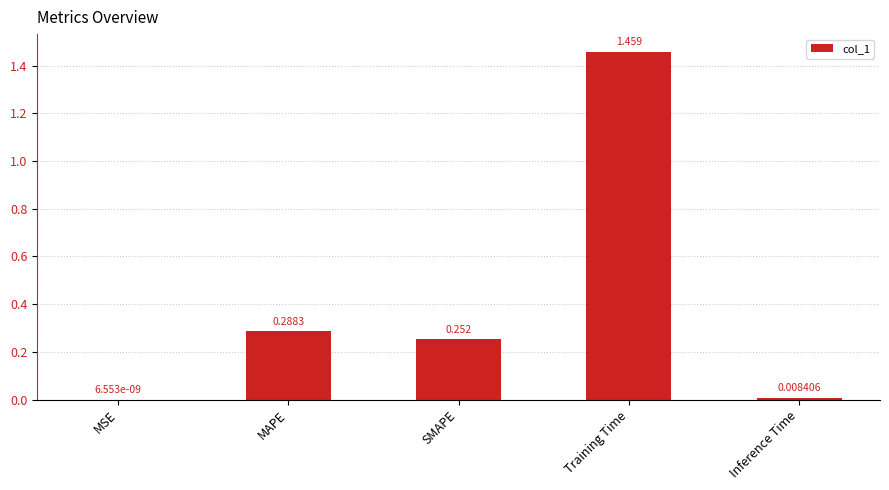

Which label corresponds to the largest value in the chart?

Training Time